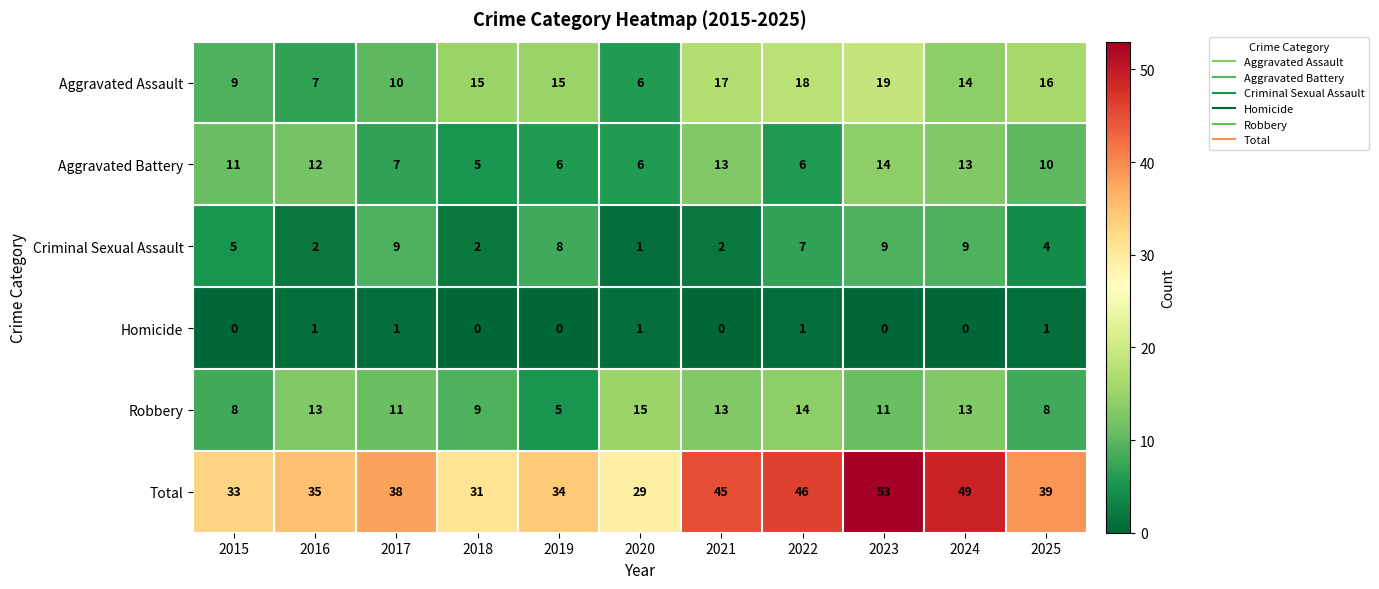

What is the greatest value displayed?

53